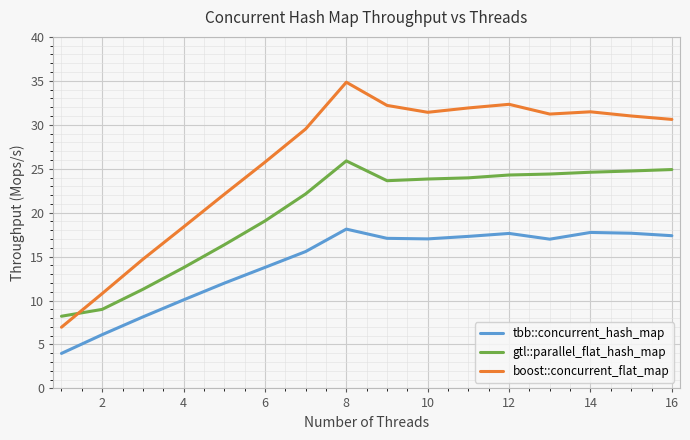

What is the difference between the maximum and minimum values in the tbb::concurrent_hash_map series?

14.1